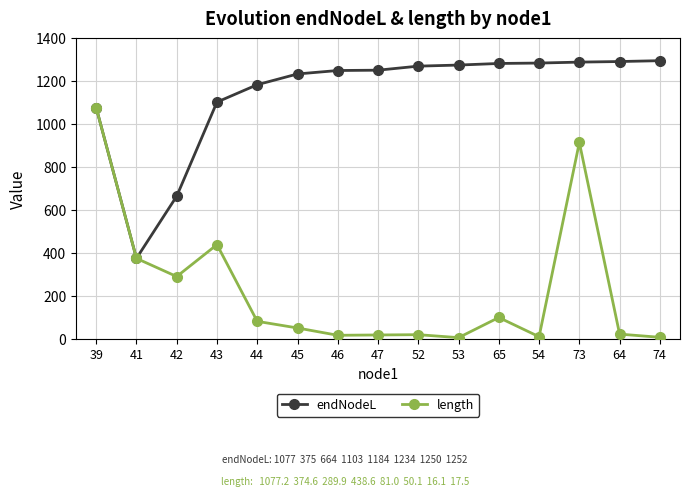

At which category is the sum across all series the highest?

73